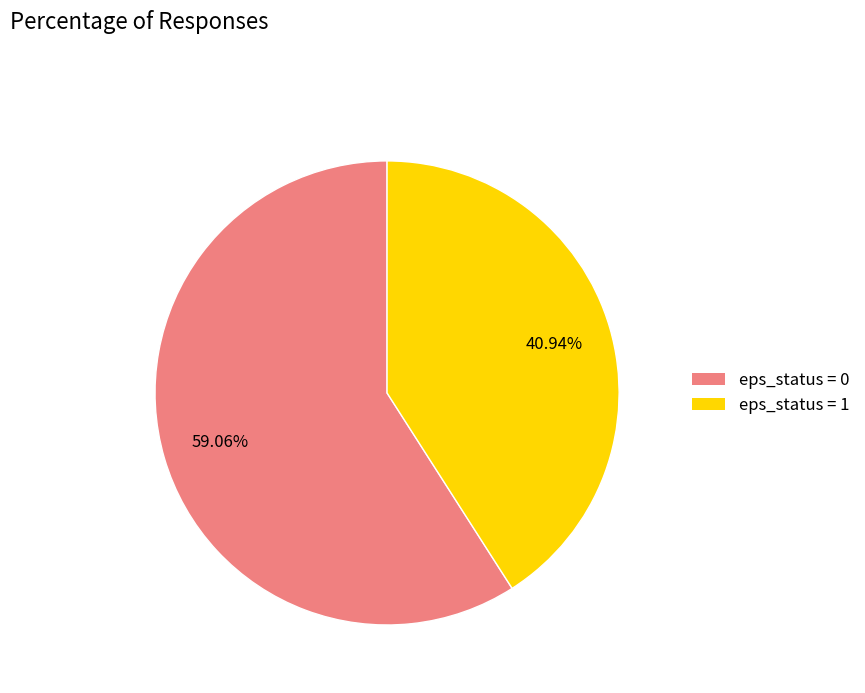

Does any single category account for the majority?

Yes